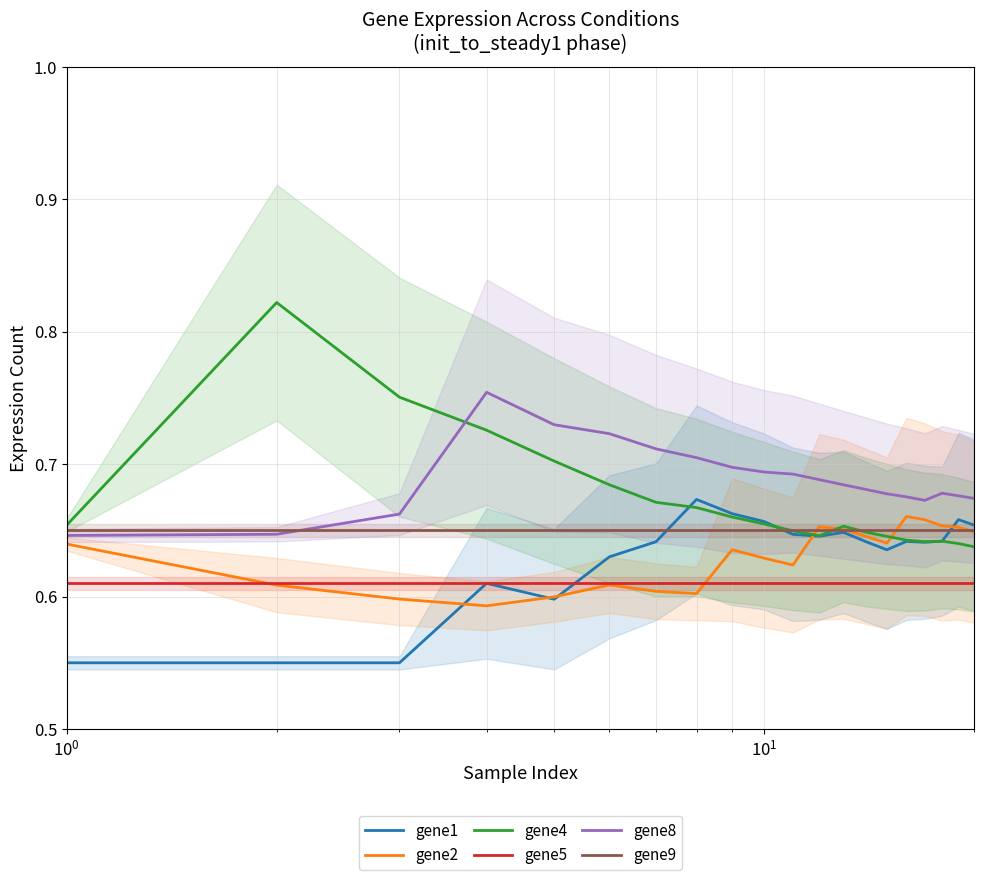

True or false: gene9 and gene5 intersect in this chart.

False